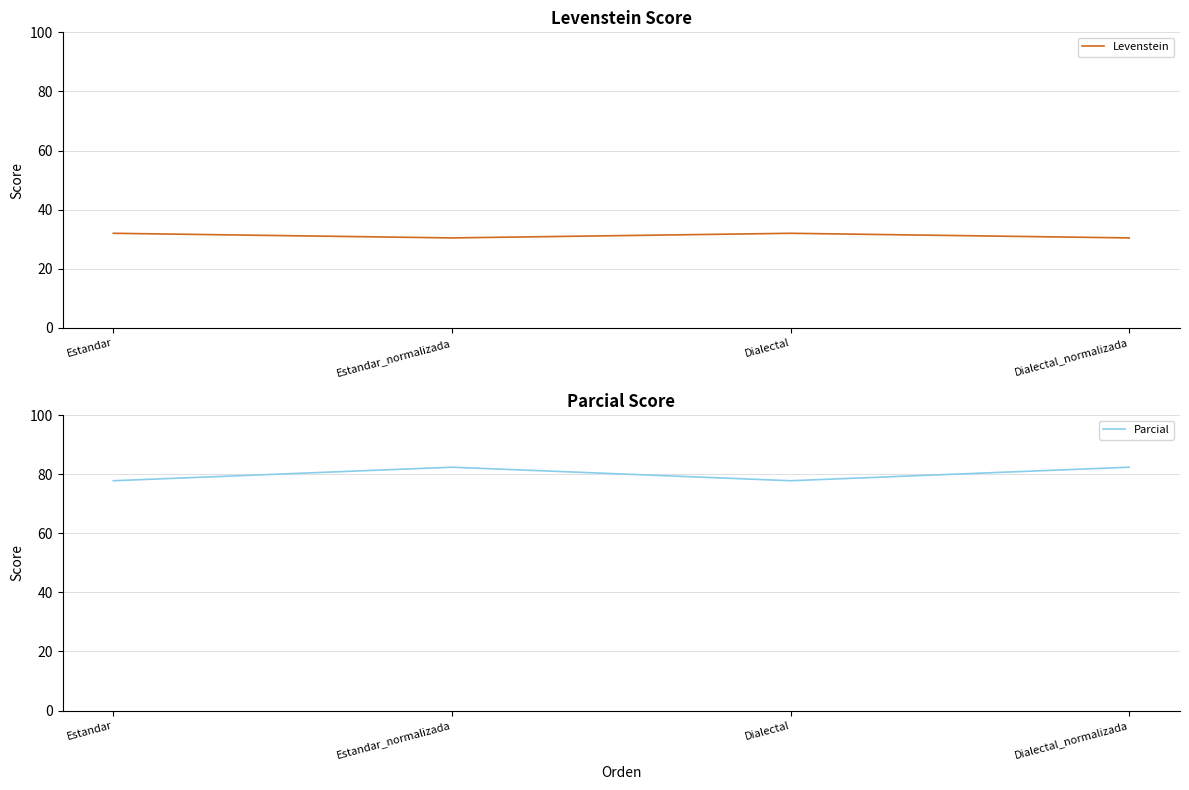

True or false: Parcial and Levenstein cross at least once.

False